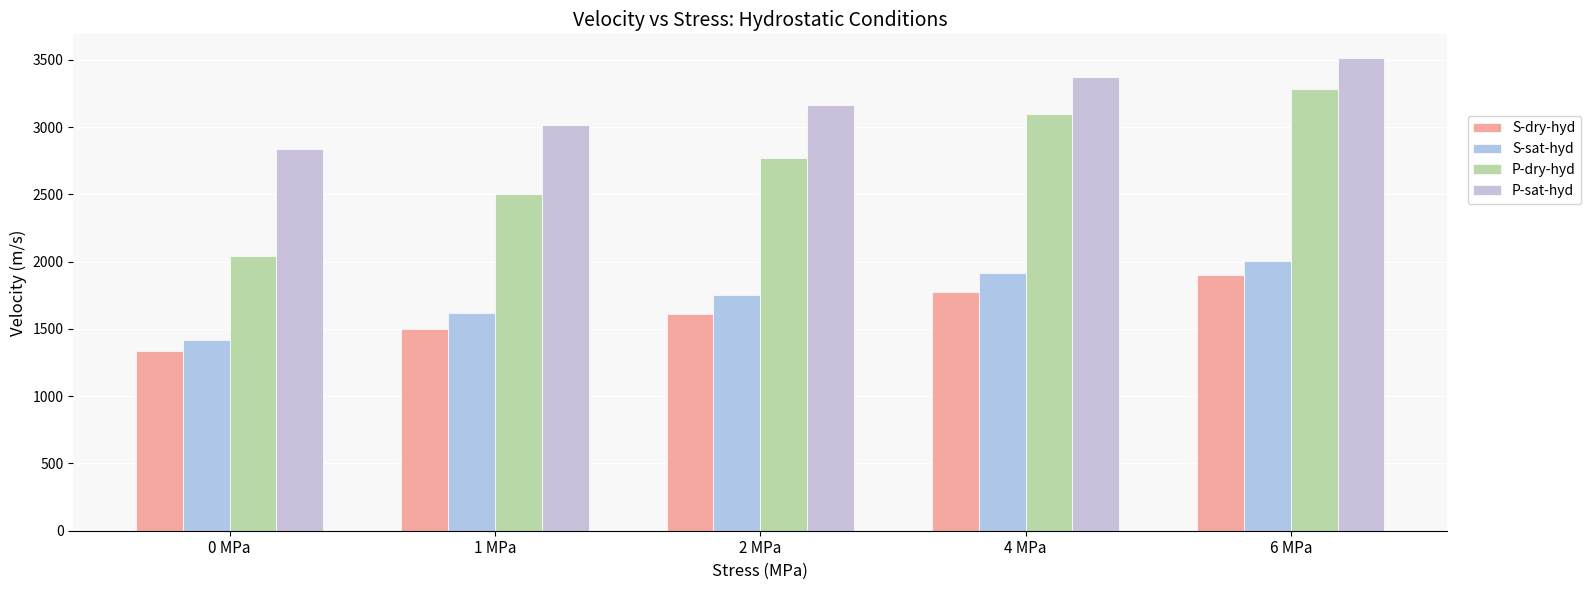

Is it true that P-dry-hyd equals 4523.4 at 6 MPa?

False